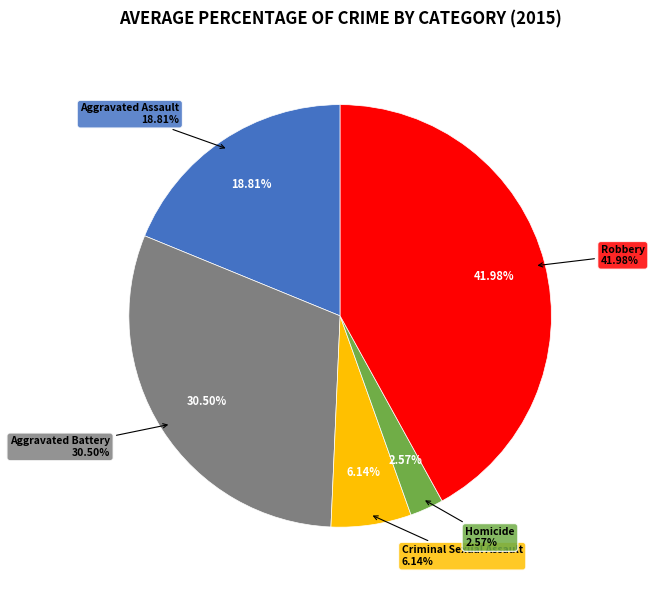

How many slices are in this pie chart?

5